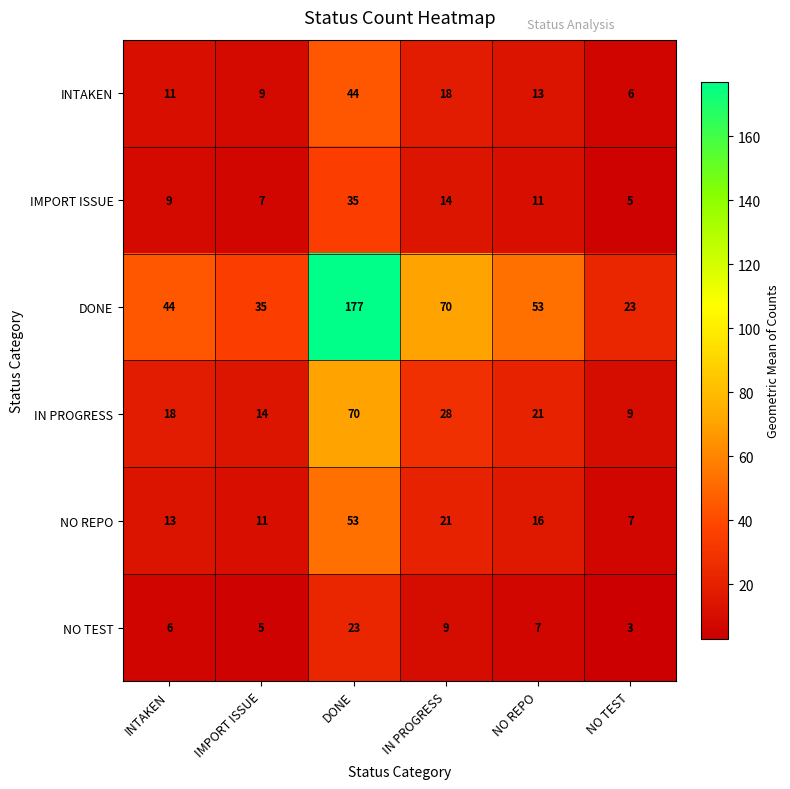

At which label is NO REPO closest to 30?

IN PROGRESS